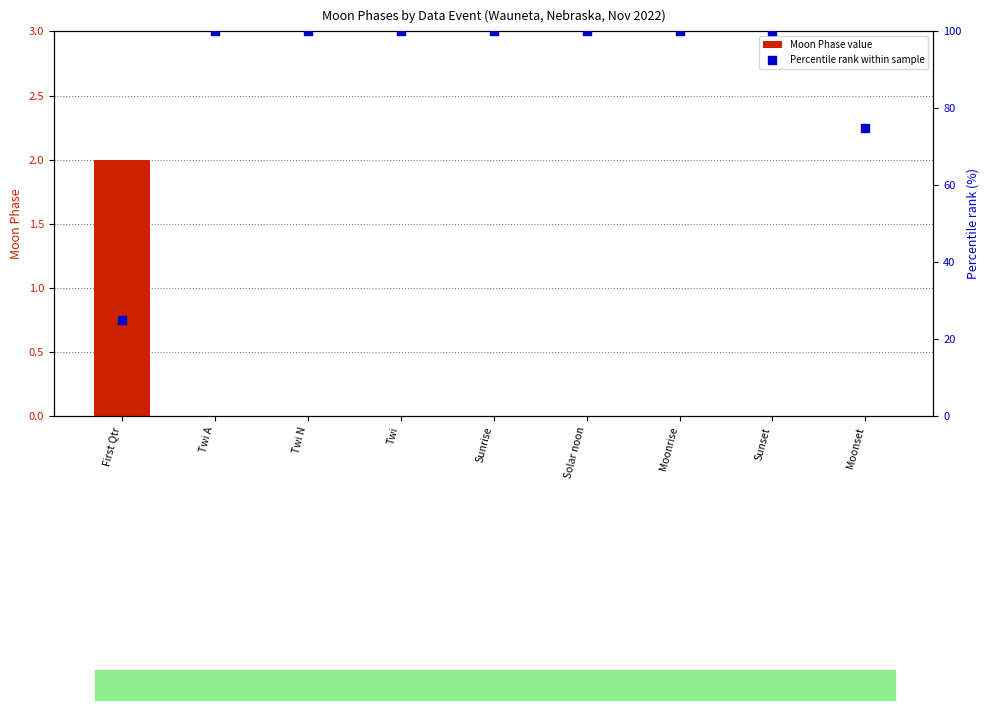

At how many categories does at least one series exceed 45?

8